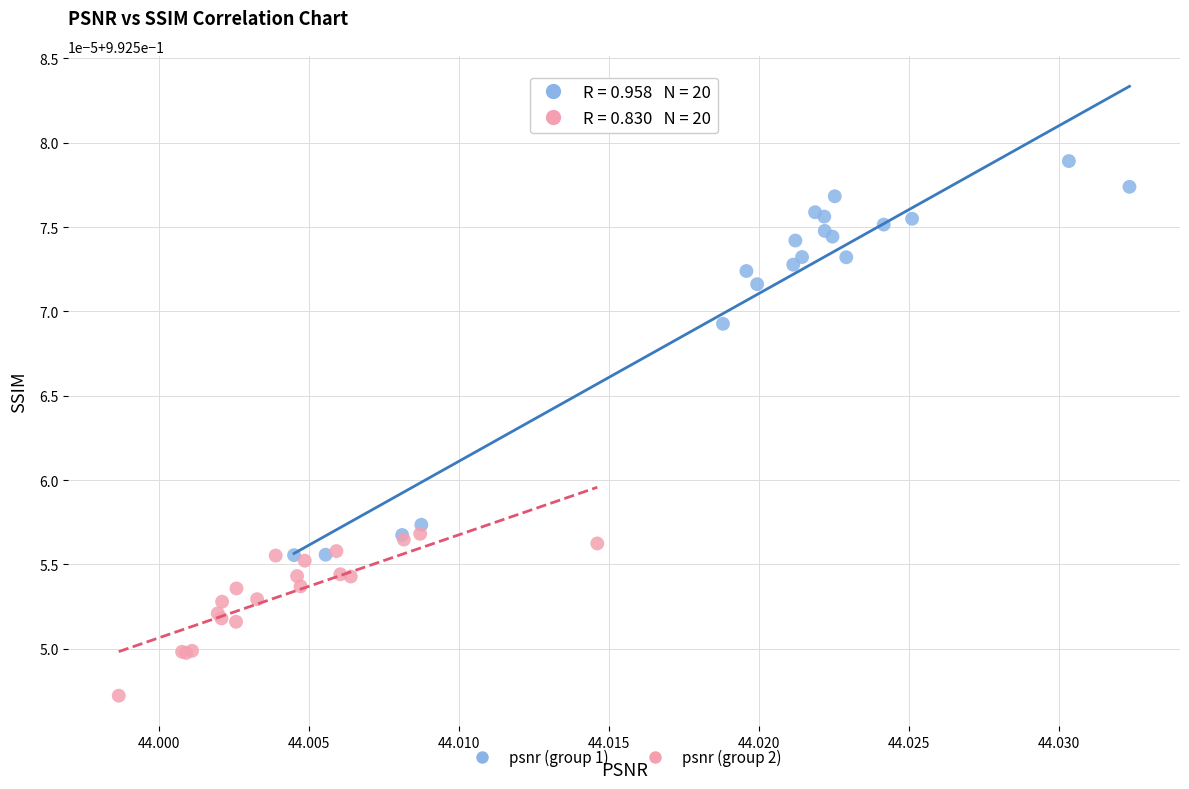

What are all the series names shown in the legend?

psnr (group 1), psnr (group 2)